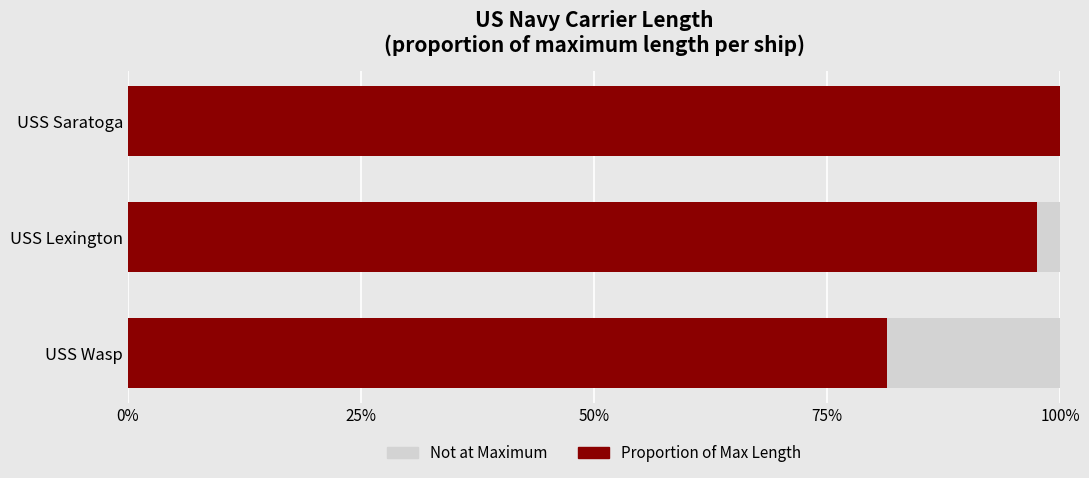

The value of Not at Maximum at 50% is 0.4. True or false?

False